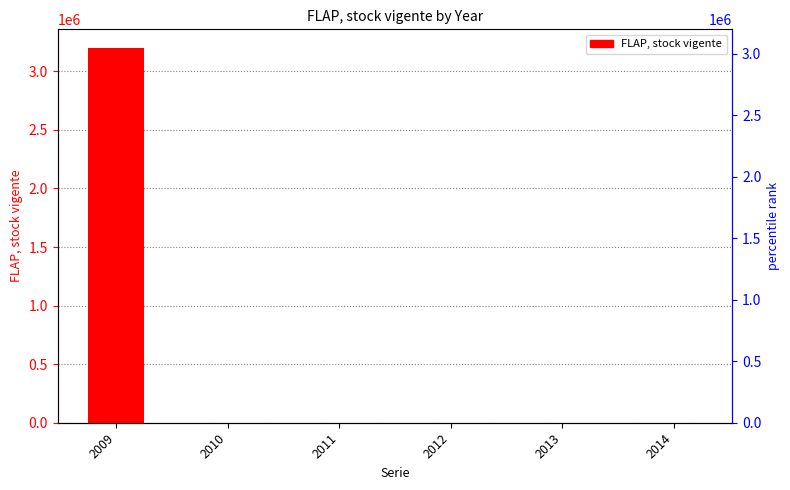

Reading right to left, extract all data points from this chart.

2014=0	2013=0	2012=0	2011=0	2010=0	2009=3198606